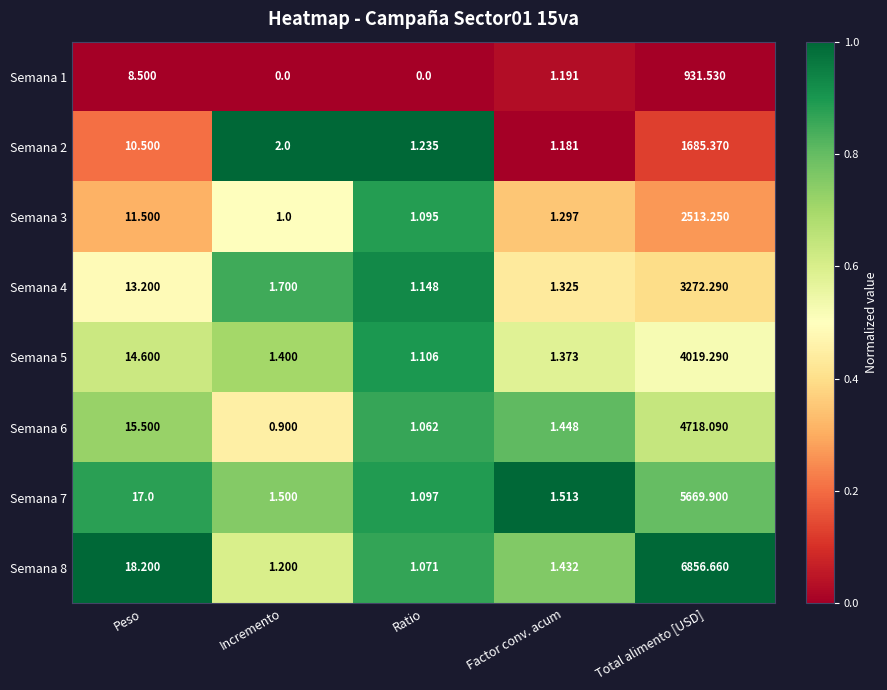

At which label is Semana 2 closest to 843?

Peso